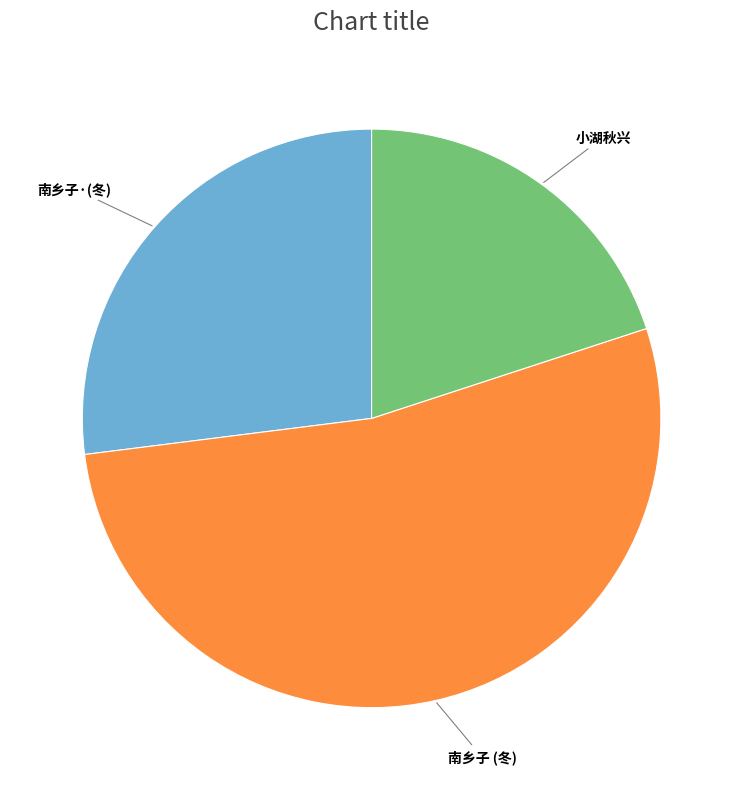

Which has a higher value, 南乡子 (冬) or 南乡子·(冬)?

南乡子 (冬)